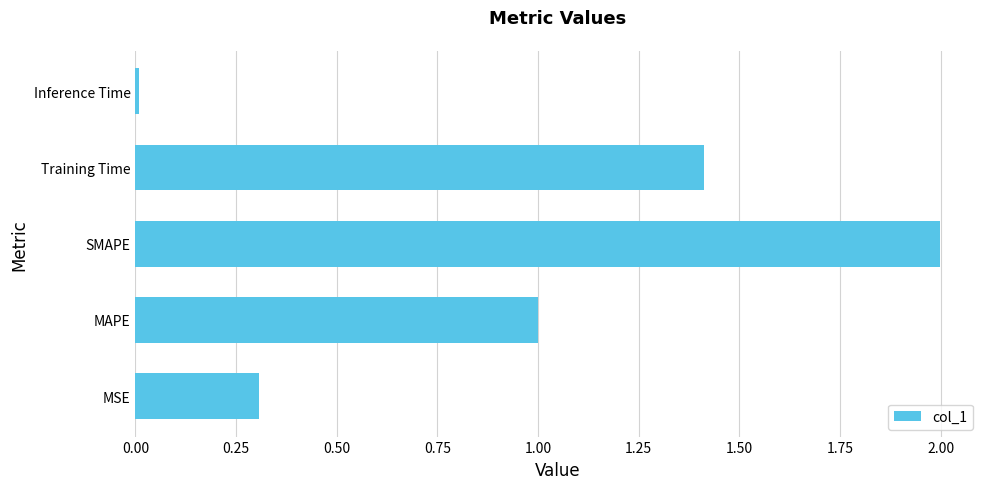

Which label corresponds to the smallest value in the chart?

Inference Time